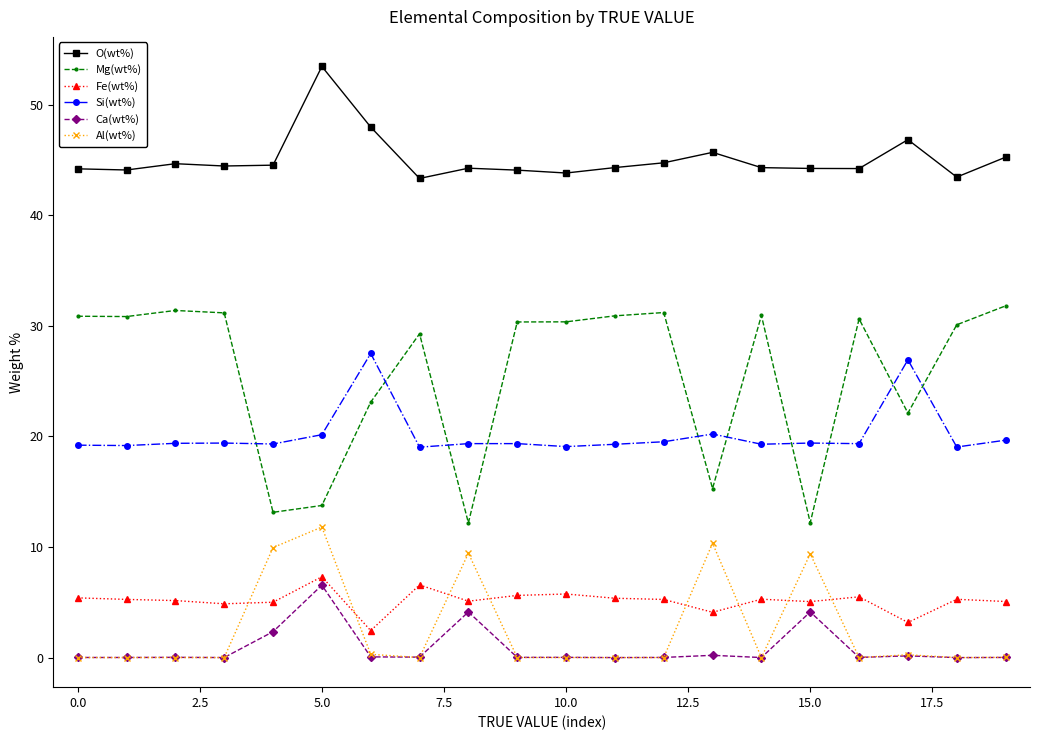

True or false: O(wt%) and Al(wt%) cross at least once.

False